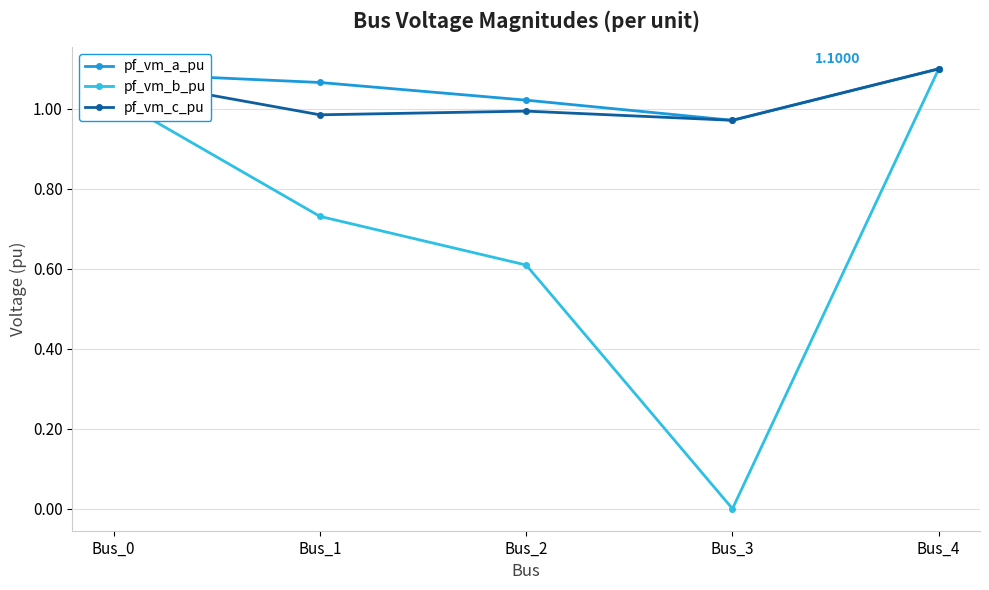

What is the difference between the second highest and second lowest values in the pf_vm_a_pu series?

0.1